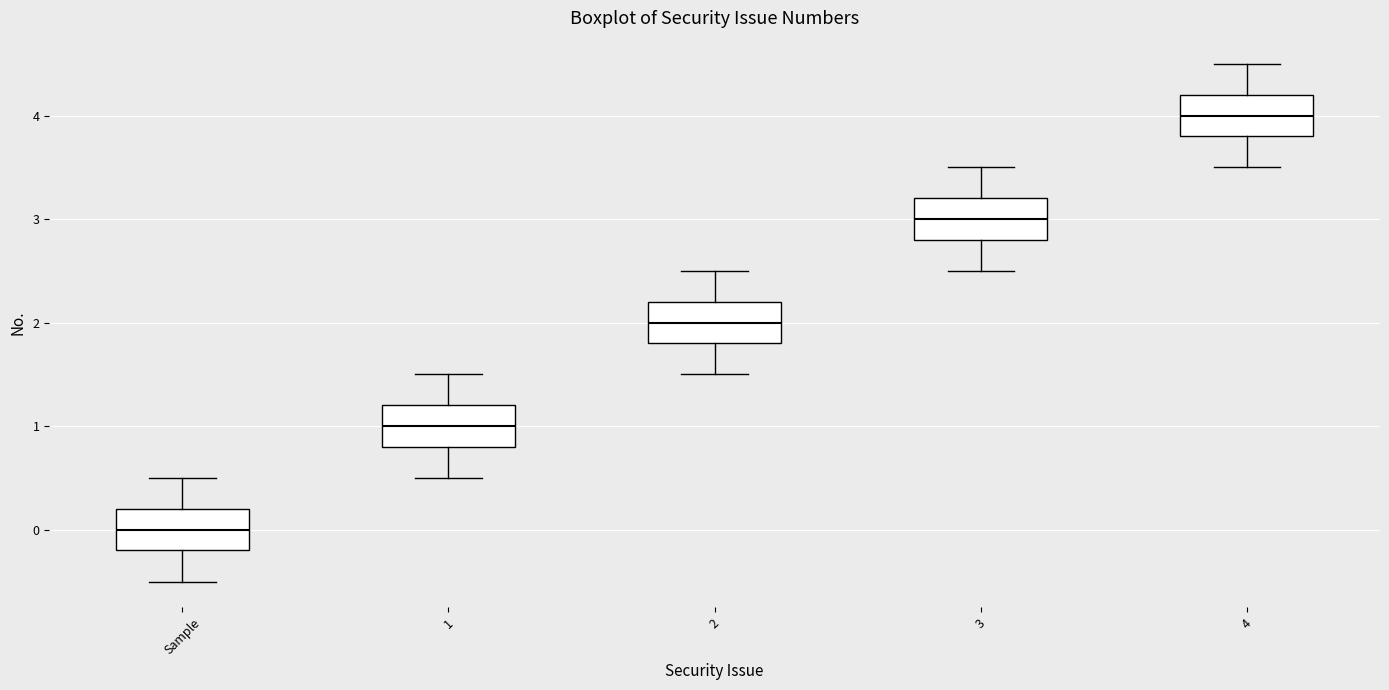

Which box has the highest median line?

4